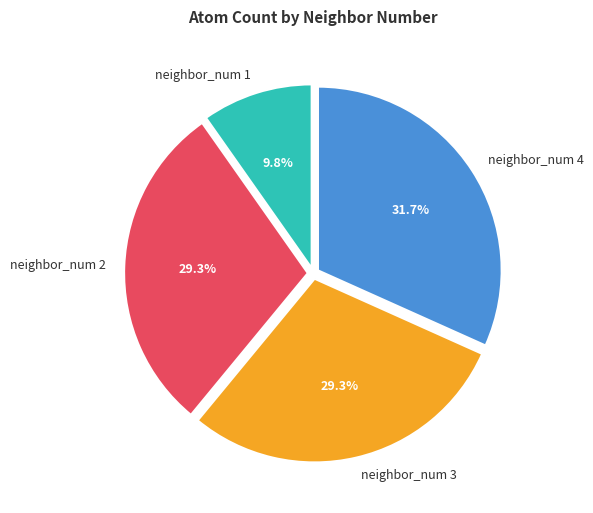

Does neighbor_num 3 represent more than half of the total?

No